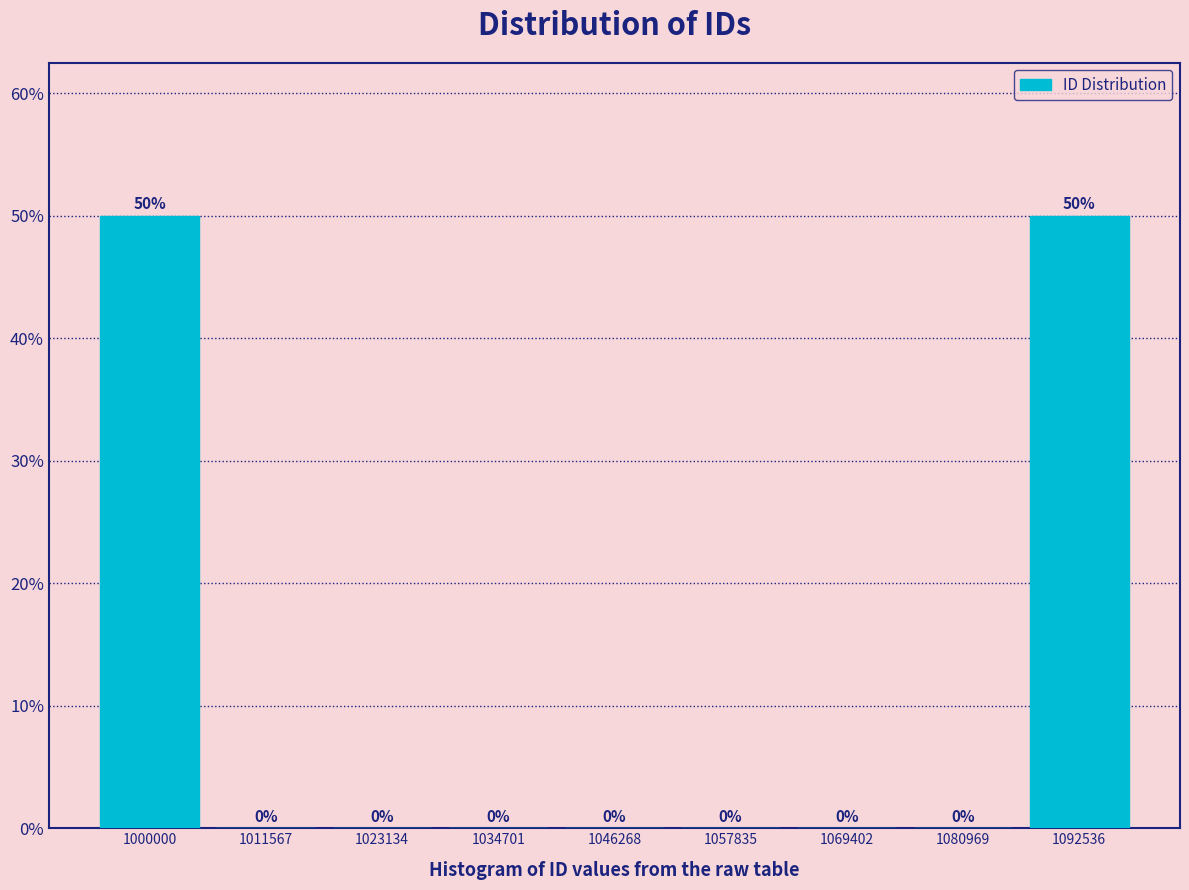

Reading left to right, what are all the values shown in this chart?

1000000=50	1011567=0	1023134=0	1034701=0	1046268=0	1057835=0	1069402=0	1080969=0	1092536=50